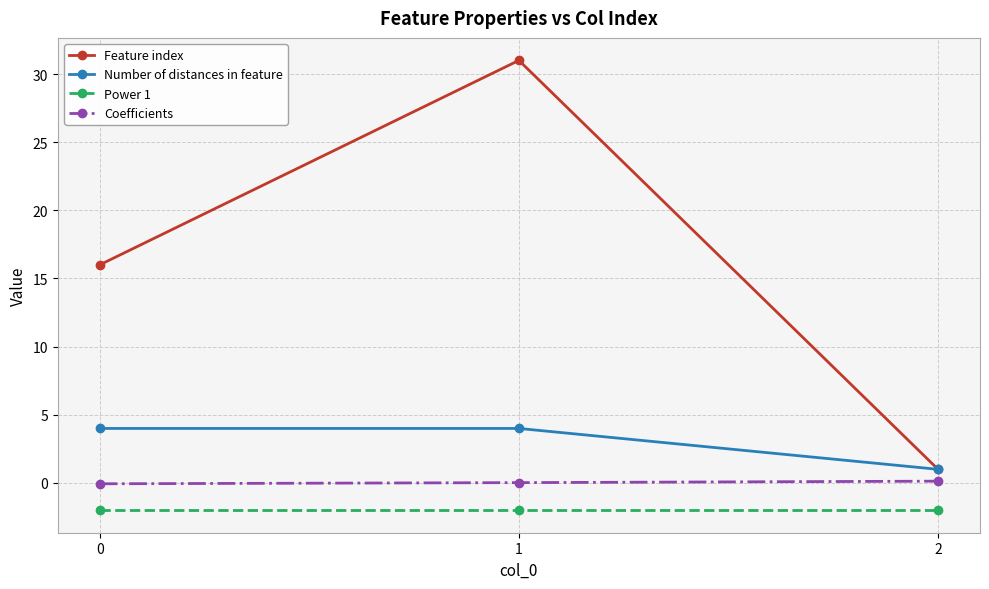

What value does the Number of distances in feature series have at 2?

1.0